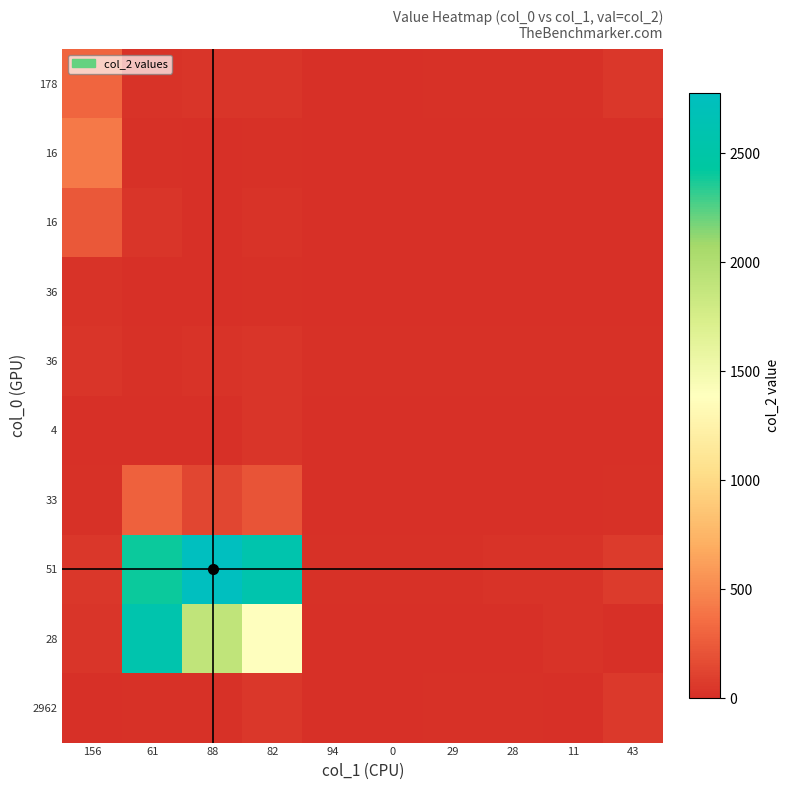

Which category has the highest value across all series?

88